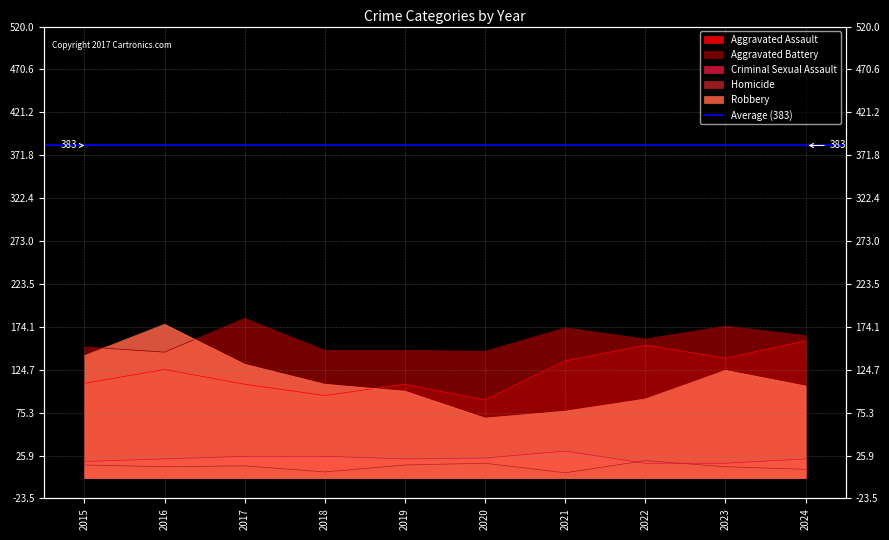

What is the value of the Homicide point at the 10th from the left?

10